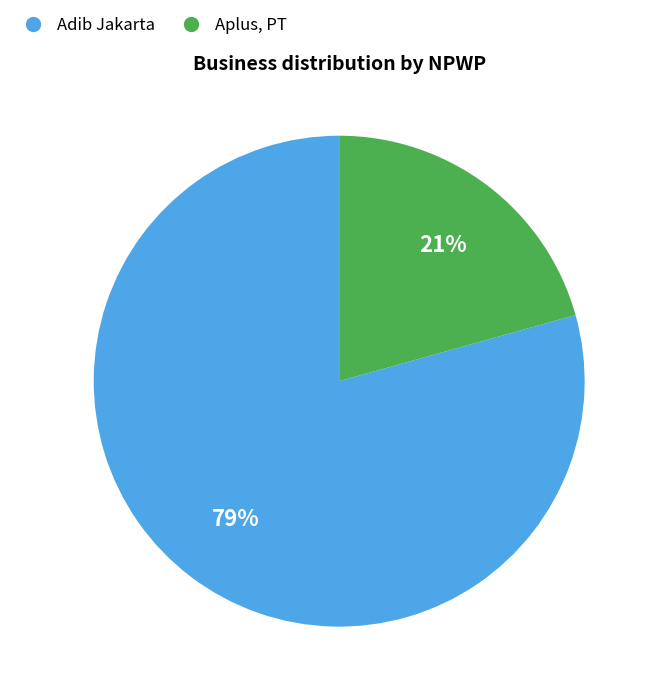

Which category accounts for the majority?

Adib Jakarta